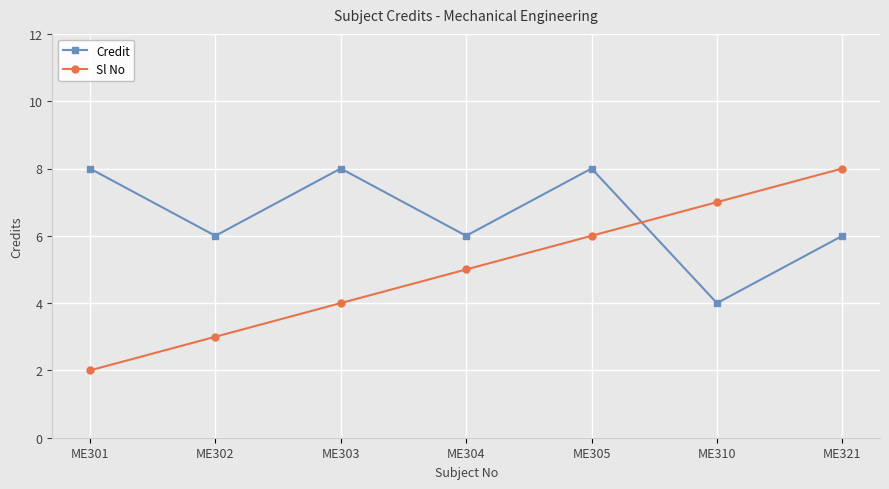

How many intersections are there between Sl No and Credit?

1